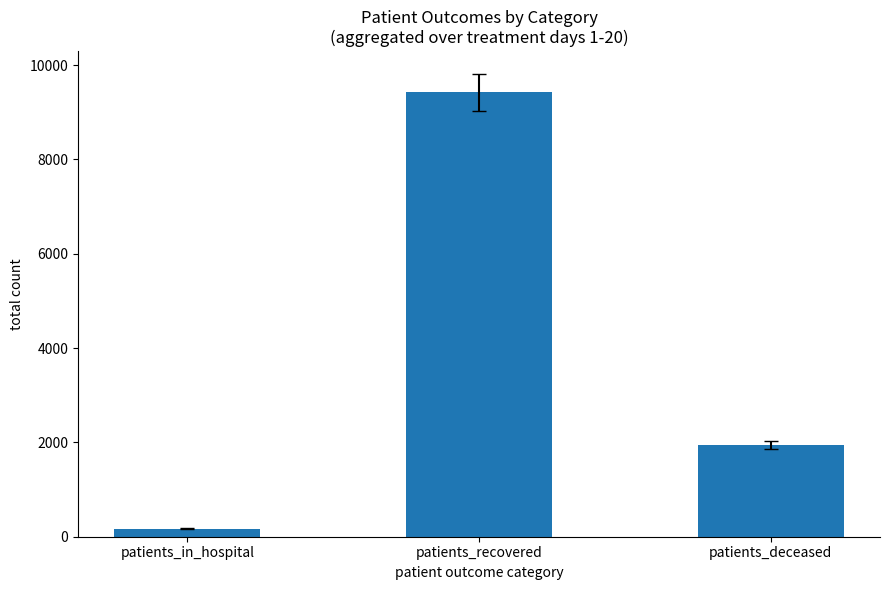

The value at patients_deceased is 2600. True or false?

False